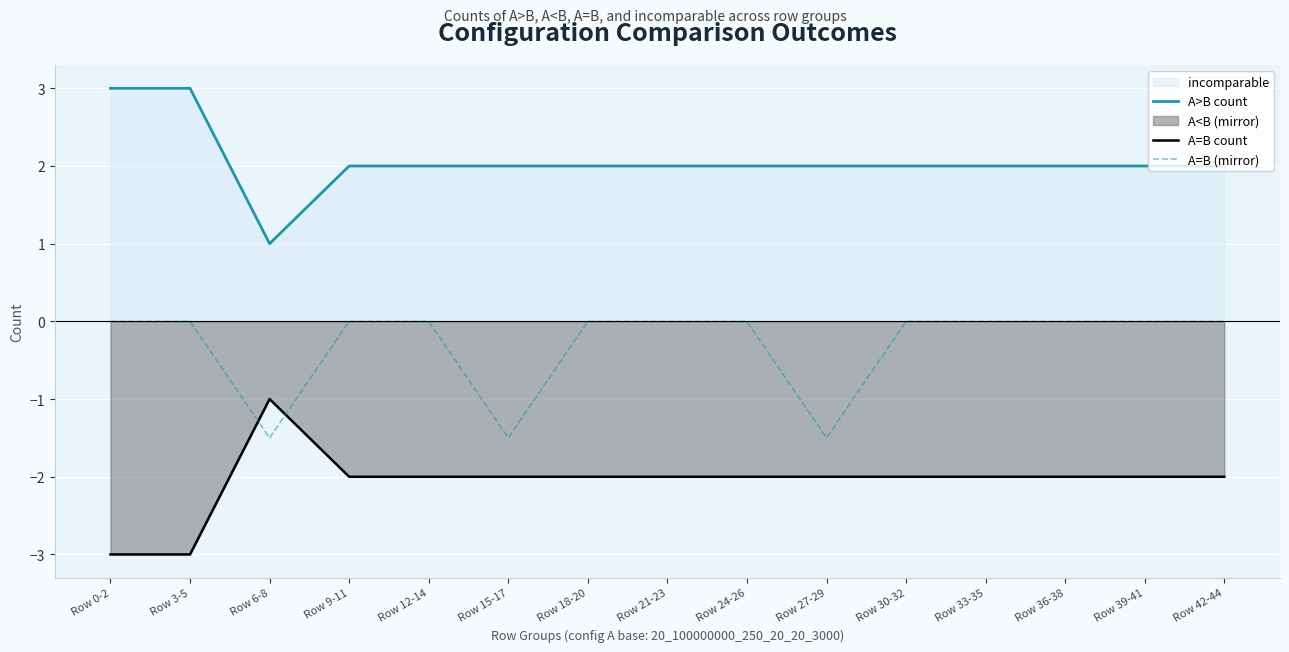

True or false: A=B count has more than 1 interior local peaks.

False